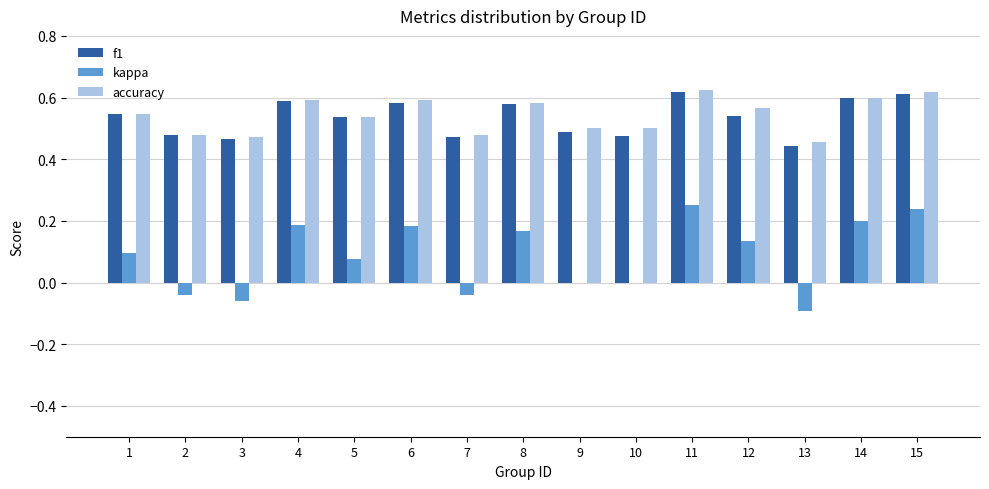

Between 7 and 14, which series saw the biggest shift?

kappa